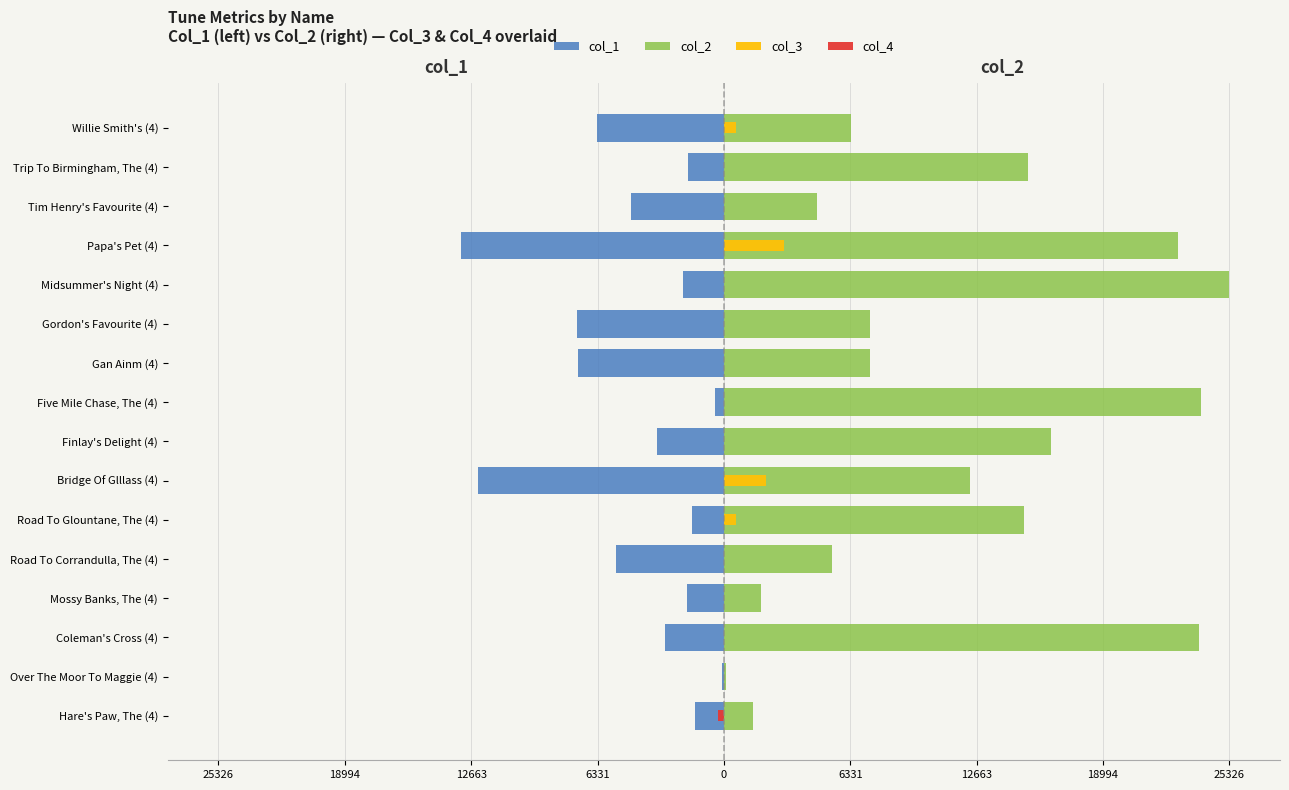

What is the minimum value shown in the chart?

-13179